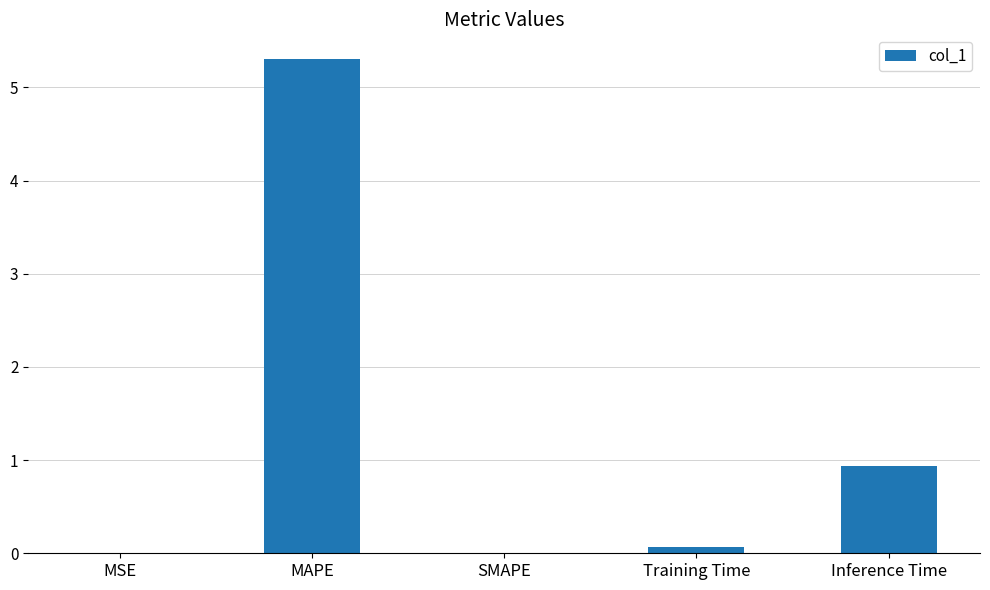

Are the bars grouped side by side (vs. stacked)?

No